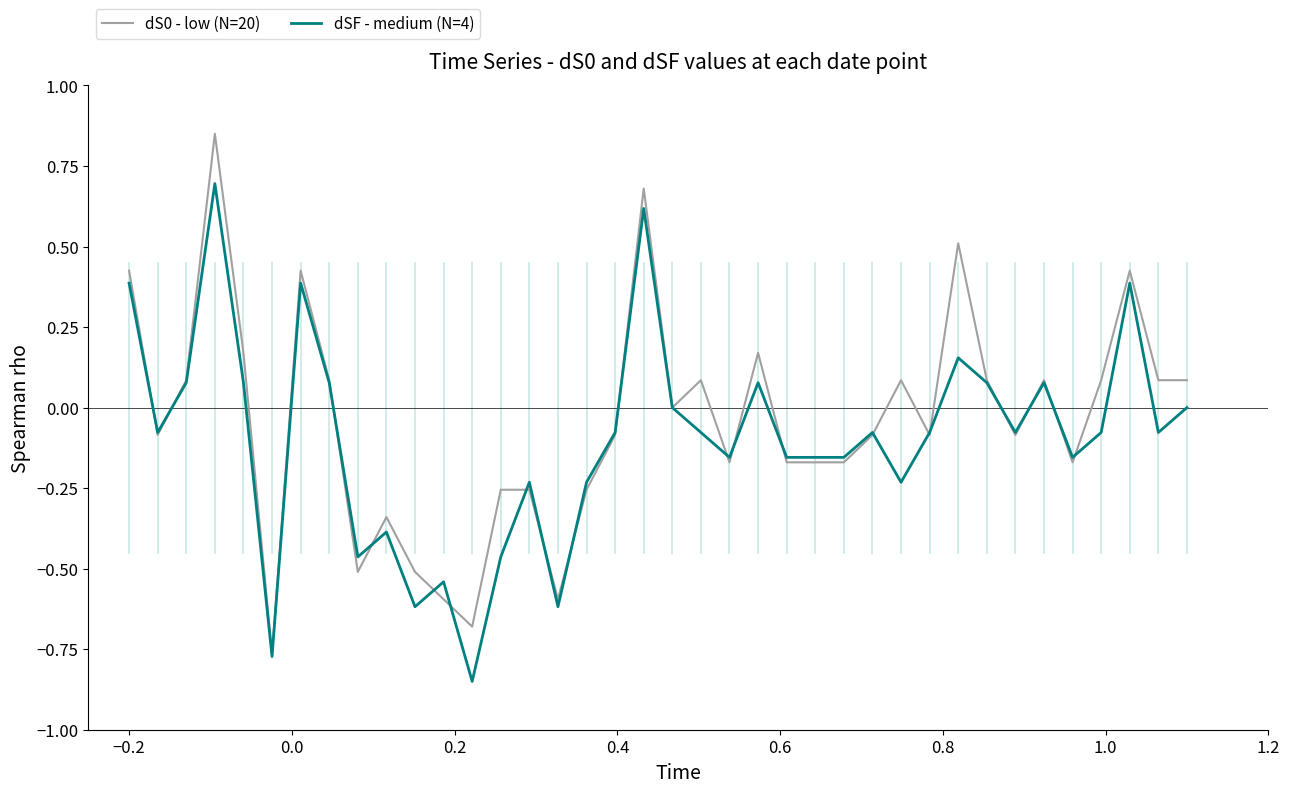

Rank the series by their maximum value, from lowest to highest.

dSF - medium (N=4), dS0 - low (N=20)